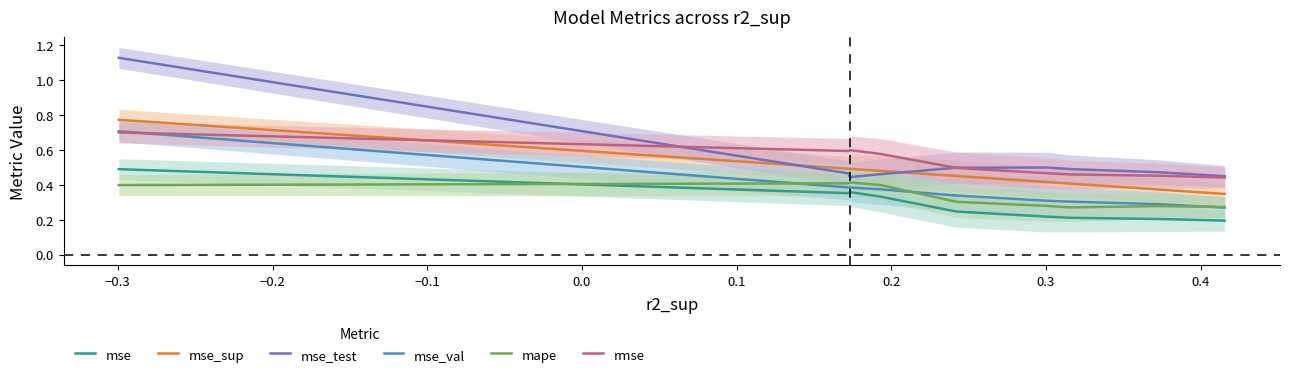

Count the mse_test values in the range 0 to 1.

8